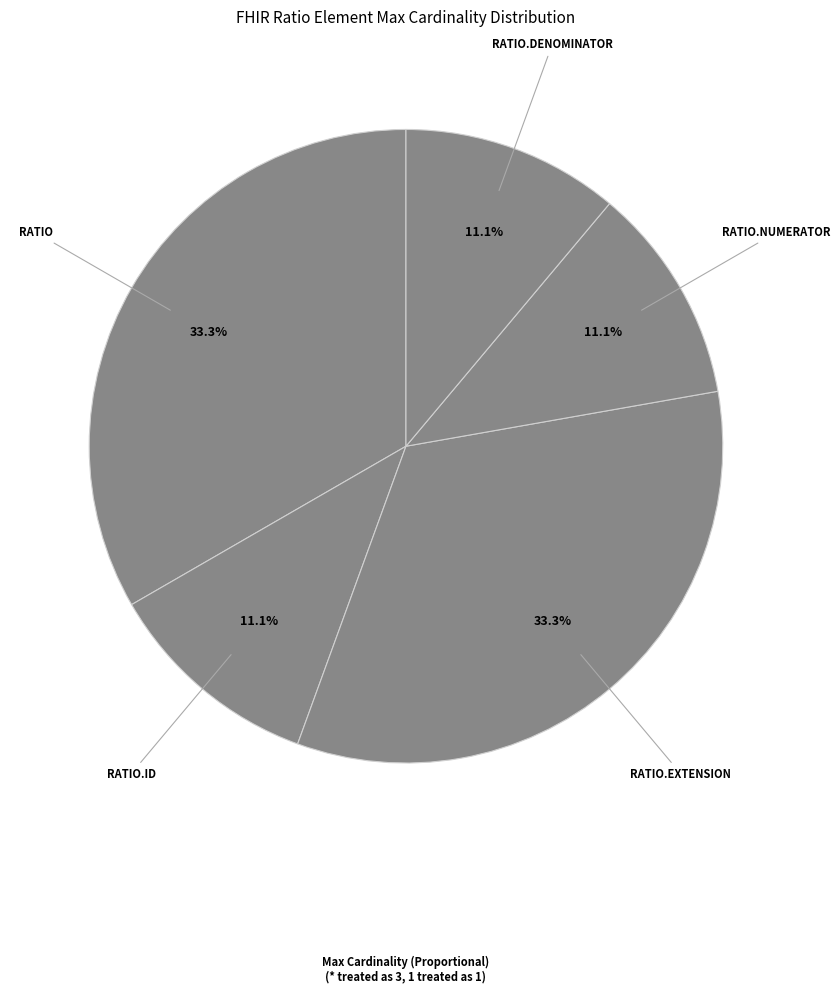

How many slices are in this pie chart?

5